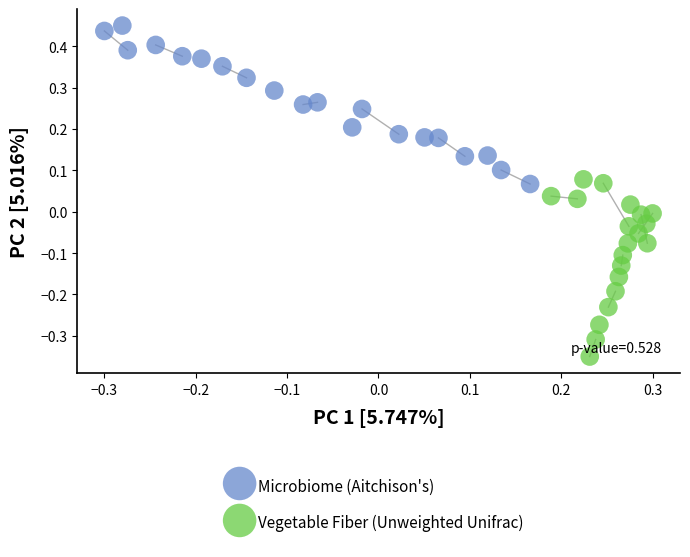

Which series contains the highest Y value?

Microbiome (Aitchison's)